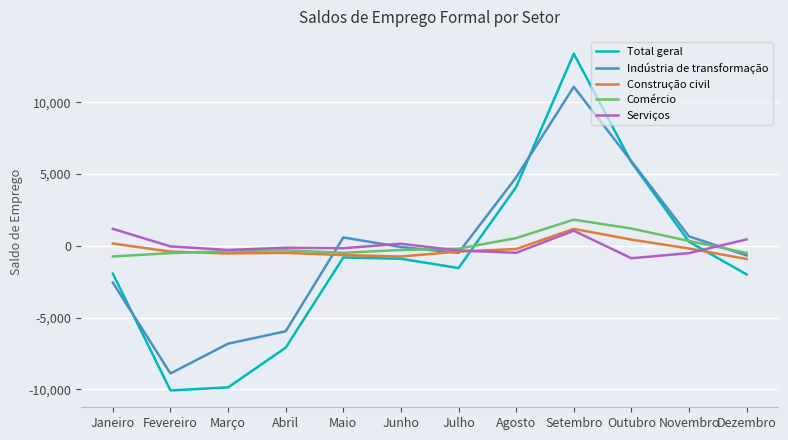

What is the total value across all series at Dezembro?

-3633